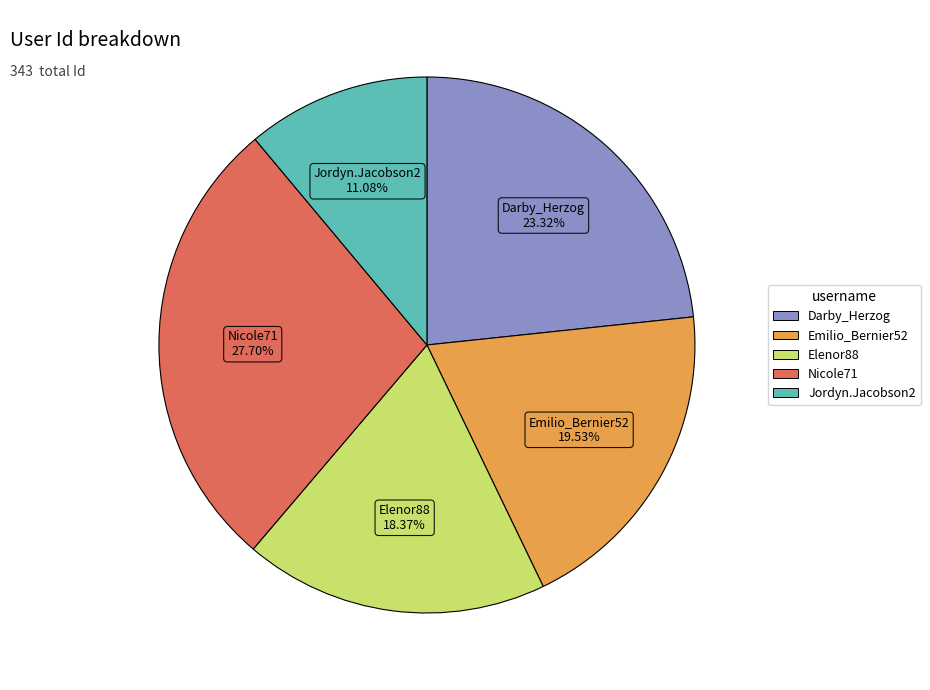

How many segments does this pie chart have?

5